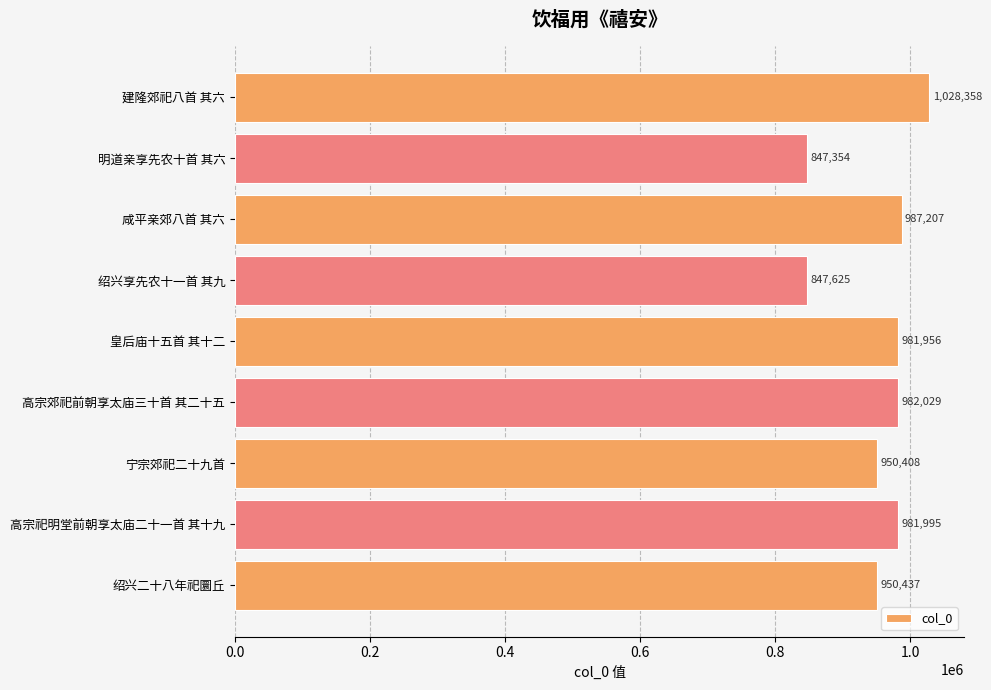

What is the smallest value displayed?

847354